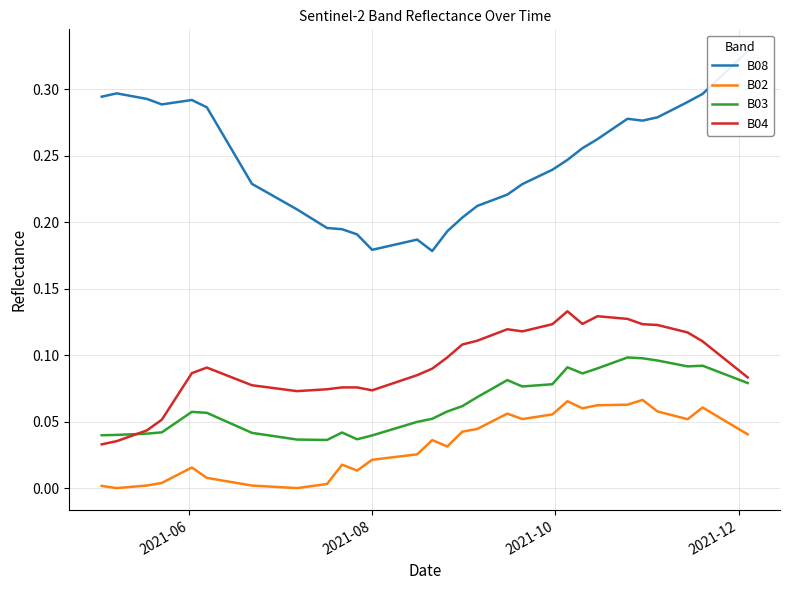

What is the value of the B02 point at the 31st from the left?

0.1